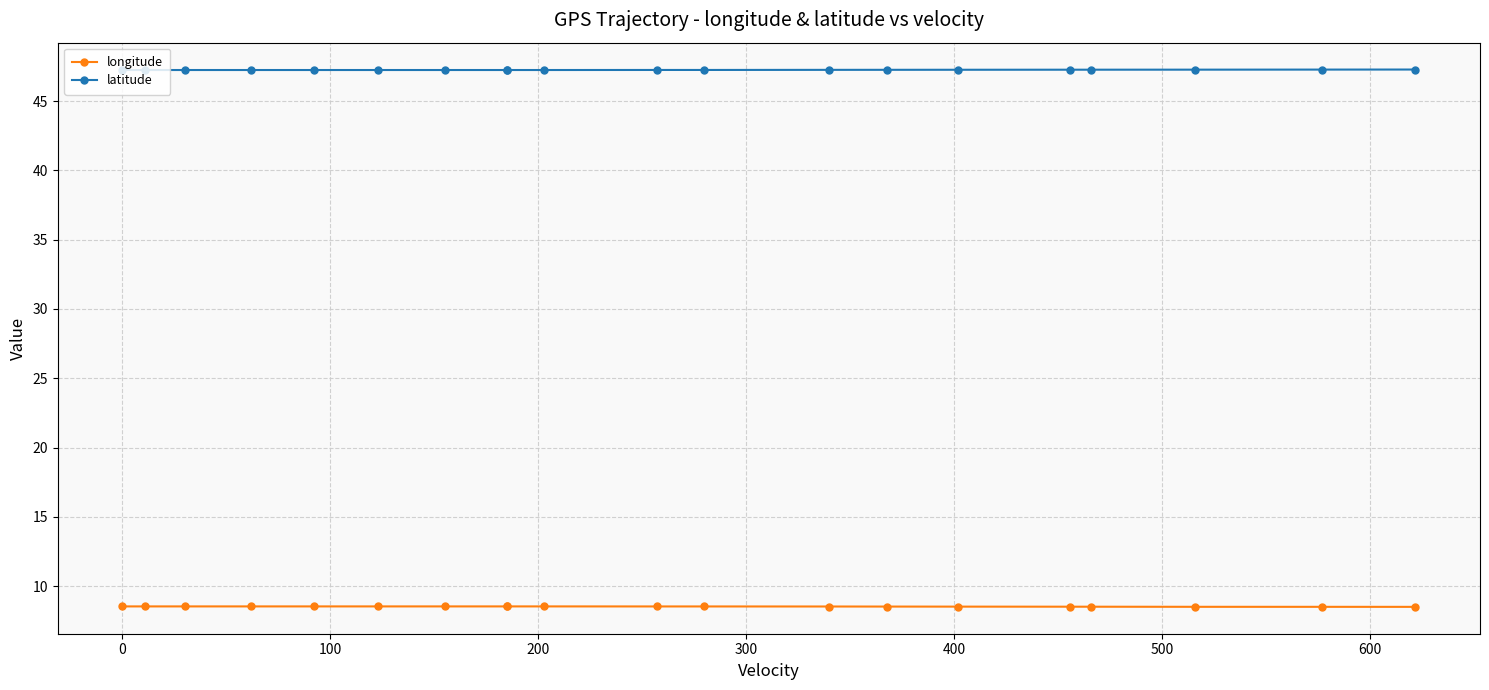

Is it true that latitude equals 47.2 at 600?

True